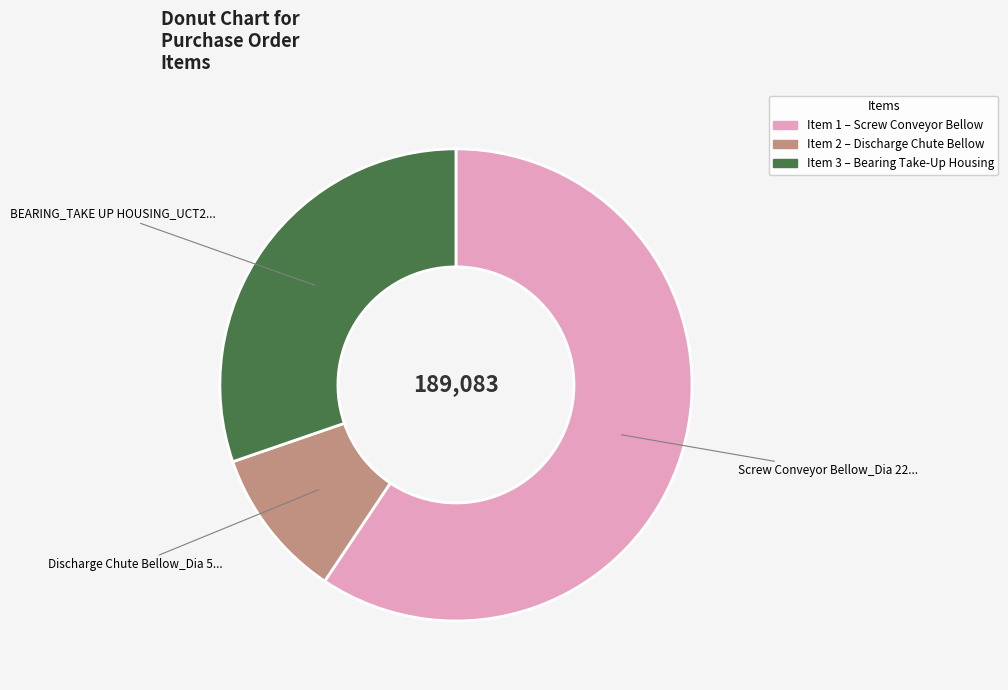

Does any single category account for the majority?

Yes